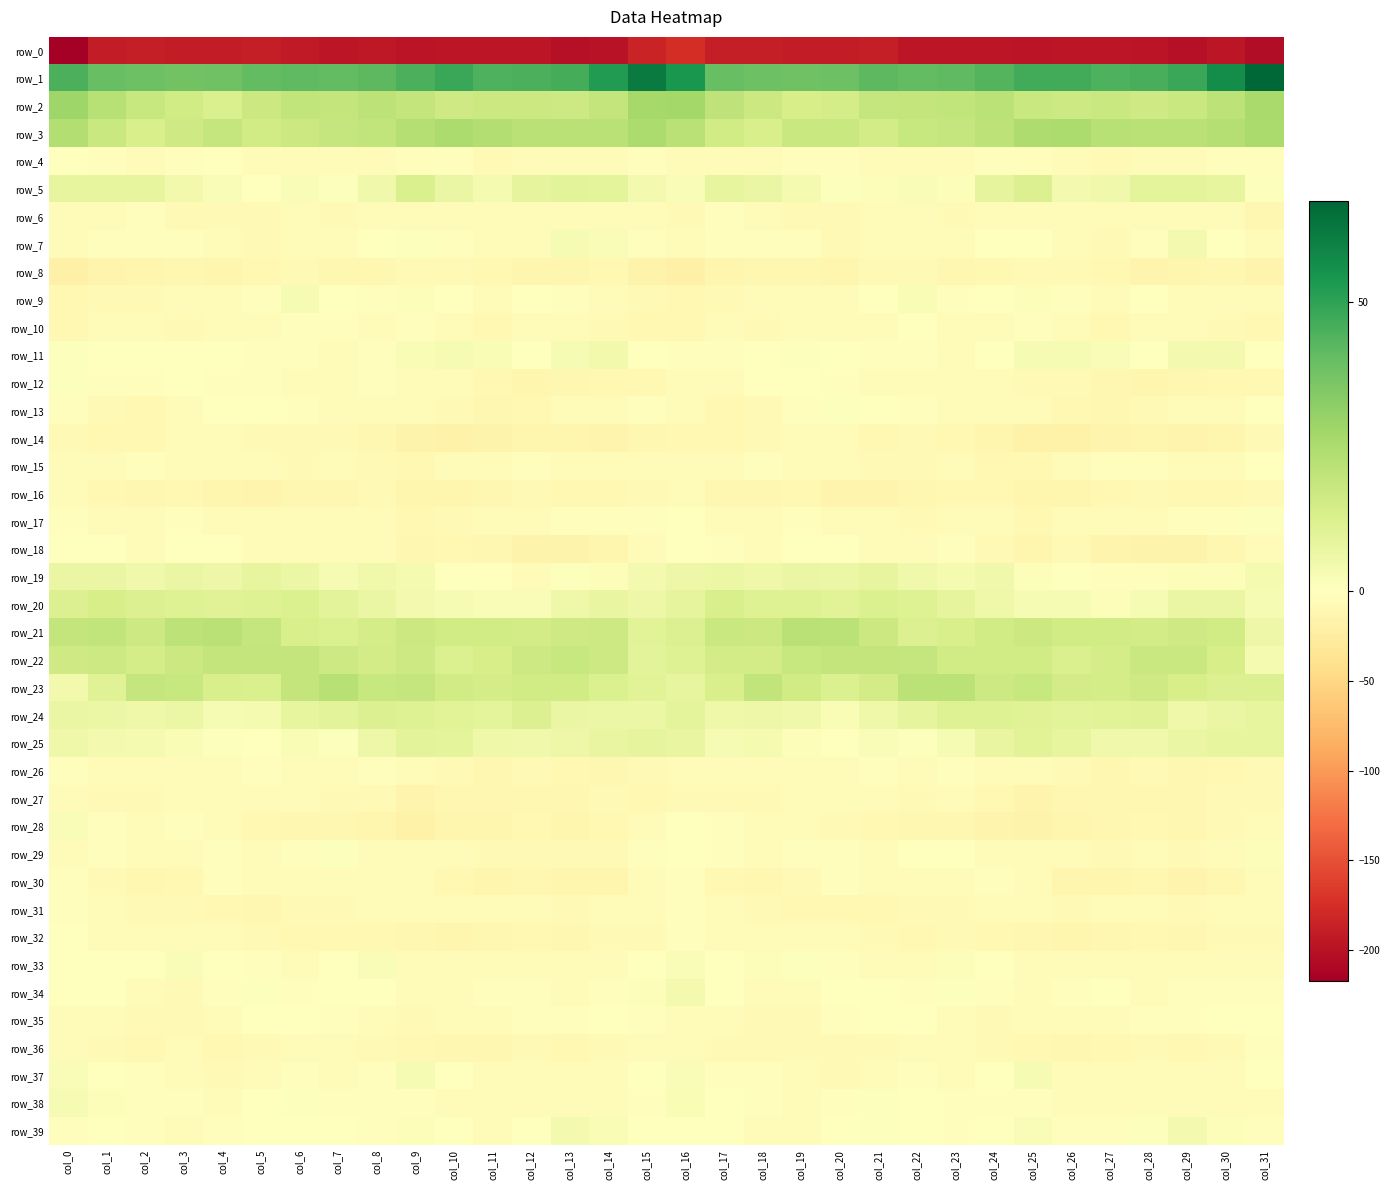

Reading left to right, transcribe all the data shown in this chart.

row_0: -217.1	-191.0	-189.7	-190.3	-190.5	-188.6	-192.4	-195.9	-194.7	-198.2	-196.6	-196.0	-196.1	-200.4	-199.2	-183.2	-176.0	-189.3	-189.2	-190.6	-190.0	-188.9	-195.2	-195.2	-195.3	-198.2	-196.3	-196.0	-197.2	-201.1	-196.1	-204.0
row_1: 44.9	39.6	38.8	37.9	38.3	40.7	41.6	40.7	42.1	45.2	48.0	44.5	45.2	45.9	52.6	61.7	54.0	39.7	38.7	38.0	38.8	41.8	40.6	41.1	43.4	46.8	46.7	44.4	45.4	48.0	56.8	67.4
row_2: 28.0	22.2	18.0	15.7	13.1	17.3	19.6	19.3	21.0	19.2	16.2	17.3	16.9	16.5	19.2	26.4	27.0	20.5	17.3	14.1	14.3	18.8	19.3	19.8	21.2	17.7	16.4	17.8	16.0	17.8	20.9	26.0
row_3: 23.6	17.8	13.4	15.8	18.4	15.6	17.0	18.6	19.6	23.2	25.0	23.3	21.8	21.7	22.1	25.0	21.8	15.8	13.6	17.4	17.6	15.3	18.2	18.7	20.6	24.6	24.8	22.5	21.7	21.8	23.1	25.7
row_4: -1.0	-3.0	-4.8	-2.9	-1.6	-4.1	-4.3	-4.7	-4.2	-2.2	-2.9	-6.9	-6.7	-6.6	-4.6	-2.7	-4.5	-3.7	-4.4	-1.7	-2.8	-4.2	-4.3	-5.2	-3.2	-2.2	-4.1	-7.3	-6.1	-6.7	-3.0	-3.3
row_5: 8.1	8.0	8.2	4.6	2.1	0.5	1.6	1.0	5.2	12.7	7.0	3.2	8.5	9.9	9.2	4.2	2.1	8.4	7.2	3.6	0.8	1.1	1.6	1.4	8.4	11.9	4.2	5.2	9.4	9.3	8.1	0.6
row_6: -5.0	-3.8	-2.5	-7.5	-7.2	-6.8	-4.6	-7.9	-4.5	-3.6	-5.2	-6.4	-5.8	-5.8	-4.7	-5.8	-7.1	-2.6	-4.2	-7.9	-7.3	-5.7	-5.4	-7.5	-3.5	-4.5	-5.8	-6.2	-6.4	-5.0	-6.2	-11.7
row_7: -5.7	-2.4	-2.2	-2.7	-6.1	-7.2	-5.2	-5.2	-1.1	0.6	-2.1	-6.6	-5.3	3.1	1.9	-2.5	-3.5	-2.0	-2.5	-3.3	-7.8	-6.0	-5.2	-4.3	0.5	-0.6	-3.5	-7.5	-2.3	4.0	-1.0	-5.9
row_8: -20.0	-13.9	-12.0	-10.3	-12.5	-9.2	-7.1	-10.2	-10.5	-8.1	-7.5	-8.5	-13.1	-13.4	-9.2	-16.7	-19.3	-13.2	-11.1	-11.0	-12.2	-7.4	-8.1	-10.9	-9.7	-7.6	-7.6	-10.0	-14.2	-12.0	-10.2	-15.2
row_9: -9.8	-7.6	-8.0	-4.8	-5.9	-2.2	2.8	-0.6	-2.7	1.2	-0.7	-4.1	-0.9	-2.2	-5.1	-8.3	-10.1	-8.5	-6.8	-4.6	-6.0	0.4	2.5	-2.3	-1.6	1.5	-2.3	-3.6	-0.5	-4.2	-5.4	-5.4
row_10: -9.6	-4.9	-6.0	-7.2	-3.9	-3.6	-1.9	-2.9	-5.5	-3.1	-3.5	-9.0	-6.5	-4.1	-6.9	-9.8	-8.8	-5.2	-7.0	-5.7	-3.7	-3.5	-1.0	-4.6	-4.9	-2.3	-5.7	-8.9	-5.0	-5.1	-7.7	-9.1
row_11: 0.5	-0.6	-0.7	0.5	-0.0	-2.2	-2.1	-4.0	-3.2	2.3	2.9	2.6	0.3	2.9	4.6	-0.3	-3.0	-2.0	-0.2	0.7	-1.0	-2.5	-1.9	-5.1	-1.0	2.9	3.1	1.9	0.4	4.2	3.7	-1.2
row_12: 0.6	-2.3	-1.9	0.3	-1.8	-3.1	-5.1	-5.3	-2.1	-6.7	-6.5	-9.3	-12.1	-11.0	-9.4	-8.6	-6.0	-3.7	-0.8	-0.0	-2.5	-3.7	-6.0	-3.6	-3.5	-7.2	-6.8	-10.7	-12.3	-10.3	-9.1	-10.0
row_13: -3.2	-8.4	-8.9	-3.7	0.0	0.5	-1.9	-3.6	-4.0	-5.8	-7.6	-10.8	-9.6	-4.6	-6.2	-2.2	-5.6	-9.7	-7.3	-1.7	0.8	-0.8	-2.5	-3.9	-4.7	-6.4	-8.6	-11.5	-7.7	-5.0	-4.7	-0.8
row_14: -7.3	-9.3	-9.8	-6.4	-6.7	-7.5	-8.1	-8.0	-11.4	-16.4	-17.8	-16.2	-12.5	-13.5	-14.6	-10.4	-8.7	-10.0	-8.4	-6.2	-6.5	-8.6	-7.6	-8.9	-13.3	-17.1	-17.9	-14.4	-12.4	-14.6	-12.8	-8.4
row_15: -5.3	-5.5	-2.9	-3.9	-6.5	-6.6	-7.9	-6.1	-7.2	-10.1	-6.1	-3.8	-2.3	-4.3	-6.5	-4.8	-6.7	-4.5	-2.4	-5.5	-6.0	-7.9	-7.3	-5.9	-8.6	-8.9	-5.1	-2.8	-2.7	-5.6	-5.3	-1.7
row_16: -5.9	-9.5	-11.5	-8.7	-12.9	-14.8	-11.4	-10.6	-8.3	-12.6	-13.2	-11.2	-7.1	-8.8	-10.1	-8.2	-6.2	-10.5	-10.3	-9.3	-14.7	-13.8	-11.3	-9.3	-9.4	-13.3	-12.6	-9.7	-7.0	-9.6	-9.7	-7.5
row_17: -3.2	-4.7	-6.2	-2.7	-3.6	-4.3	-5.9	-5.7	-3.7	-8.8	-7.3	-5.8	-4.4	-3.1	-2.8	-1.8	-0.7	-5.1	-5.0	-2.4	-4.3	-4.5	-7.0	-4.0	-5.8	-8.7	-6.0	-6.0	-3.5	-3.3	-2.2	0.6
row_18: -0.0	-1.0	-4.9	-0.9	-0.2	-3.5	-5.2	-3.5	-4.4	-11.8	-9.2	-10.4	-16.1	-16.2	-12.7	-4.5	0.1	-2.0	-4.1	0.3	-1.6	-4.4	-5.0	-2.7	-7.3	-12.1	-7.6	-13.6	-16.2	-16.1	-10.5	-5.0
row_19: 7.2	7.1	4.8	7.2	6.3	7.9	6.4	2.9	4.7	3.3	-0.7	-1.1	-3.5	0.6	1.3	3.9	6.1	6.6	5.6	7.1	6.5	8.2	4.8	3.2	5.0	1.4	-0.4	-2.4	-2.9	1.5	1.4	3.5
row_20: 12.0	14.0	11.8	11.6	10.7	11.4	12.3	9.7	7.1	3.8	3.0	1.9	1.8	5.7	7.5	5.9	8.4	13.5	11.4	11.5	10.4	12.3	11.5	8.9	5.8	3.1	2.8	1.4	2.7	7.0	7.1	3.1
row_21: 19.3	19.9	16.6	20.6	21.9	18.6	13.5	12.5	14.6	17.3	15.6	15.4	15.0	16.1	16.6	10.3	11.7	17.8	17.3	21.9	21.1	17.1	12.0	13.5	15.5	17.0	15.3	15.4	15.0	16.2	15.4	6.2
row_22: 16.0	16.6	14.5	17.2	19.2	19.0	19.1	16.6	15.1	16.7	12.6	14.0	16.4	18.4	16.4	9.5	11.2	14.8	15.2	18.2	19.2	19.3	18.5	15.7	15.5	15.3	12.8	14.6	17.7	17.8	13.8	3.2
row_23: 4.6	10.8	18.7	18.0	13.4	12.9	19.2	22.5	18.1	18.6	15.6	14.6	15.6	15.5	12.4	10.0	8.2	13.5	19.8	15.7	12.4	15.0	21.5	21.6	16.8	18.2	15.1	14.5	16.2	14.2	11.7	11.7
row_24: 7.0	6.8	5.6	6.5	3.0	3.2	8.0	9.8	11.7	11.2	10.2	9.2	11.9	6.9	6.5	6.8	9.2	5.4	6.3	5.2	2.1	5.5	8.6	11.1	11.1	11.0	9.6	10.2	10.9	5.6	6.9	8.1
row_25: 5.8	3.9	3.2	2.5	0.6	0.4	2.2	0.6	6.0	9.8	9.4	5.4	4.8	6.2	7.8	8.6	7.5	2.9	3.3	1.5	0.1	1.8	1.0	2.7	7.4	10.3	8.0	4.8	5.0	7.0	8.3	8.2
row_26: -2.7	-4.6	-6.2	-4.2	-4.8	-2.7	-4.9	-4.4	-2.7	-6.3	-6.9	-10.6	-7.8	-9.1	-11.1	-7.7	-3.9	-6.0	-5.3	-4.8	-3.8	-2.8	-6.0	-2.4	-4.3	-6.7	-8.2	-10.4	-7.1	-10.7	-10.1	-7.3
row_27: -4.9	-7.7	-8.3	-4.6	-5.0	-3.8	-5.3	-6.9	-7.5	-14.3	-11.8	-10.7	-10.7	-11.2	-7.8	-8.9	-7.9	-8.4	-7.2	-4.4	-4.7	-3.5	-6.8	-6.2	-9.8	-14.5	-10.5	-11.1	-10.9	-10.2	-7.2	-8.5
row_28: 1.9	-1.8	-3.8	-2.9	-6.4	-9.5	-11.2	-11.1	-12.6	-17.1	-13.0	-11.9	-8.8	-12.0	-9.2	-5.4	-1.0	-2.6	-3.7	-3.5	-8.0	-9.8	-11.6	-11.2	-14.1	-16.3	-12.1	-11.3	-9.3	-11.4	-7.9	-4.3
row_29: -3.6	-3.0	-3.5	-3.8	-2.2	-3.7	-2.4	1.0	-4.4	-6.2	-4.2	-7.5	-6.8	-7.5	-6.9	-1.9	-1.3	-2.4	-3.9	-3.1	-2.3	-3.9	-0.6	-0.2	-6.1	-4.8	-5.3	-8.0	-6.3	-7.6	-4.8	1.1
row_30: -2.5	-7.7	-11.4	-9.4	-3.4	-5.3	-6.0	-5.2	-3.5	-4.5	-9.9	-12.6	-10.8	-12.9	-12.6	-3.6	-1.7	-9.1	-11.1	-7.2	-3.1	-5.8	-6.0	-4.3	-3.1	-6.0	-11.9	-11.9	-10.7	-13.7	-10.6	-4.9
row_31: -2.1	-5.1	-6.8	-8.4	-8.8	-10.8	-7.7	-7.6	-5.8	-4.2	-6.6	-6.6	-4.7	-7.4	-4.7	-4.1	-3.1	-5.3	-7.4	-8.7	-9.6	-10.1	-7.1	-7.3	-4.6	-4.9	-6.9	-5.7	-5.4	-7.0	-4.4	-5.8
row_32: -1.3	-3.5	-4.7	-5.2	-6.4	-7.5	-9.3	-9.0	-9.0	-10.9	-12.2	-11.5	-9.0	-10.9	-8.0	-6.9	-2.3	-4.0	-4.3	-6.1	-6.6	-8.2	-9.5	-8.4	-9.8	-11.4	-12.0	-10.7	-9.4	-10.3	-7.7	-8.0
row_33: -0.8	-0.8	-0.5	1.8	-0.9	-3.1	-3.7	-0.9	1.7	-4.3	-5.5	-6.3	-5.0	-5.0	-3.7	-1.5	2.0	-0.7	1.1	1.0	-1.9	-3.6	-3.5	1.2	-0.3	-5.7	-5.2	-6.7	-4.4	-4.8	-3.6	-3.9
row_34: 0.5	-0.5	-4.3	-6.9	-3.1	1.0	-2.4	-1.1	0.1	-5.1	-4.6	-1.8	-2.6	-4.2	-2.0	1.3	3.9	-1.6	-5.2	-6.6	-0.5	0.1	-3.3	0.7	-1.9	-6.1	-3.3	-1.6	-3.7	-3.3	-2.0	-2.4
row_35: -5.7	-5.3	-8.0	-7.4	-4.5	-0.2	-0.3	-2.1	-5.7	-7.1	-6.2	-5.1	-3.0	-2.9	-1.1	-1.9	-3.6	-6.5	-7.8	-6.8	-2.3	-0.0	-0.6	-3.5	-6.8	-6.6	-6.2	-4.1	-3.1	-2.0	-1.0	0.3
row_36: -5.9	-6.9	-8.6	-6.6	-8.7	-7.6	-6.5	-4.7	-7.5	-9.0	-11.2	-10.5	-8.2	-9.4	-8.0	-4.9	-5.3	-8.2	-7.4	-7.6	-8.2	-7.6	-5.1	-5.7	-8.0	-10.0	-11.4	-9.7	-7.9	-9.4	-7.1	-3.4
row_37: 2.0	-1.4	-3.2	-4.9	-7.8	-5.0	-3.2	-4.4	-2.9	2.9	-1.6	-5.1	-5.9	-5.5	-3.9	0.3	1.9	-2.5	-3.2	-6.7	-7.1	-3.9	-3.4	-4.2	-1.0	2.7	-3.7	-5.6	-5.9	-4.9	-3.5	0.1
row_38: 3.0	1.5	-1.9	-3.2	-3.7	-0.7	0.9	-2.1	-3.0	-1.7	-4.0	-6.6	-5.1	-4.4	-6.7	-1.8	2.5	0.4	-2.6	-3.7	-3.1	0.8	-0.2	-2.4	-2.9	-2.1	-5.2	-6.6	-4.1	-5.8	-5.8	-5.1
row_39: -2.0	-0.9	-2.3	-5.3	-2.6	0.4	0.2	-1.2	-2.9	1.5	-0.1	-3.5	-1.3	3.8	2.5	-0.1	0.3	-0.9	-3.8	-4.7	-1.1	0.6	-0.1	-2.4	-1.5	1.9	-2.1	-3.3	0.6	3.9	1.6	-3.3